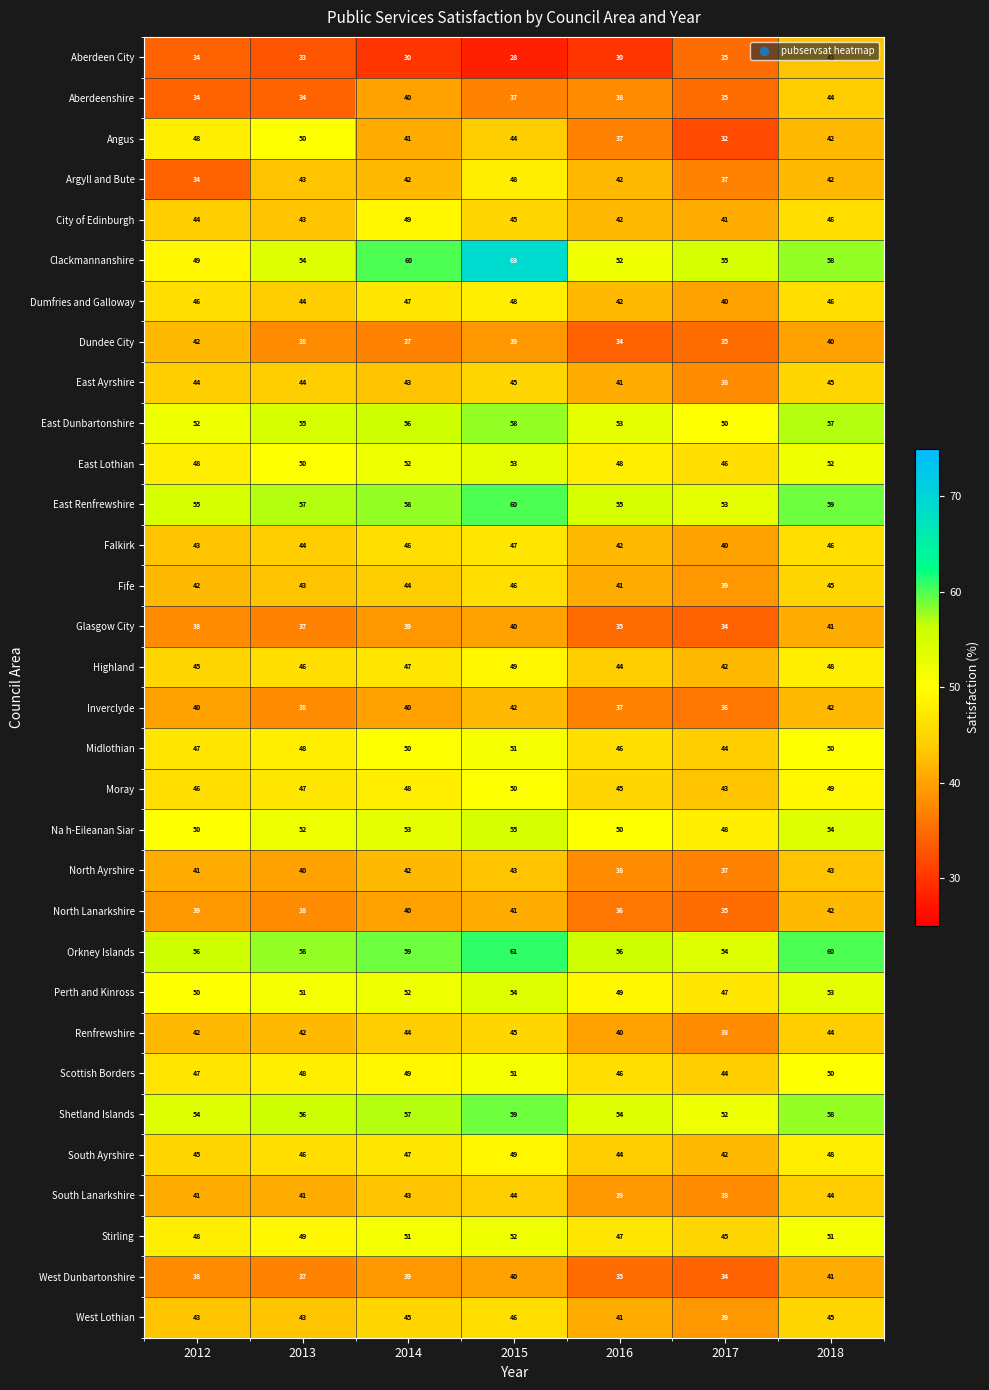

Which category has the highest value across all series?

2015